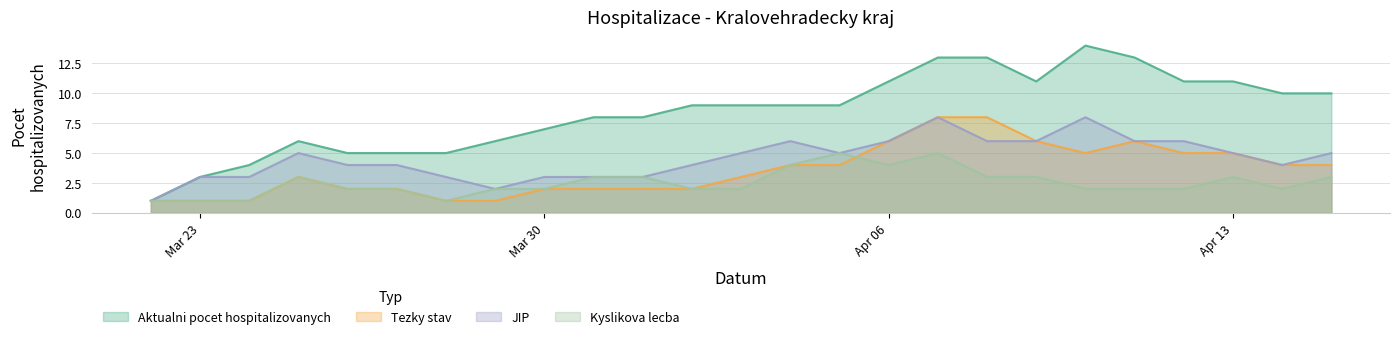

List the series in order of their overall mean, highest first.

Aktualni pocet hospitalizovanych, JIP, Tezky stav, Kyslikova lecba